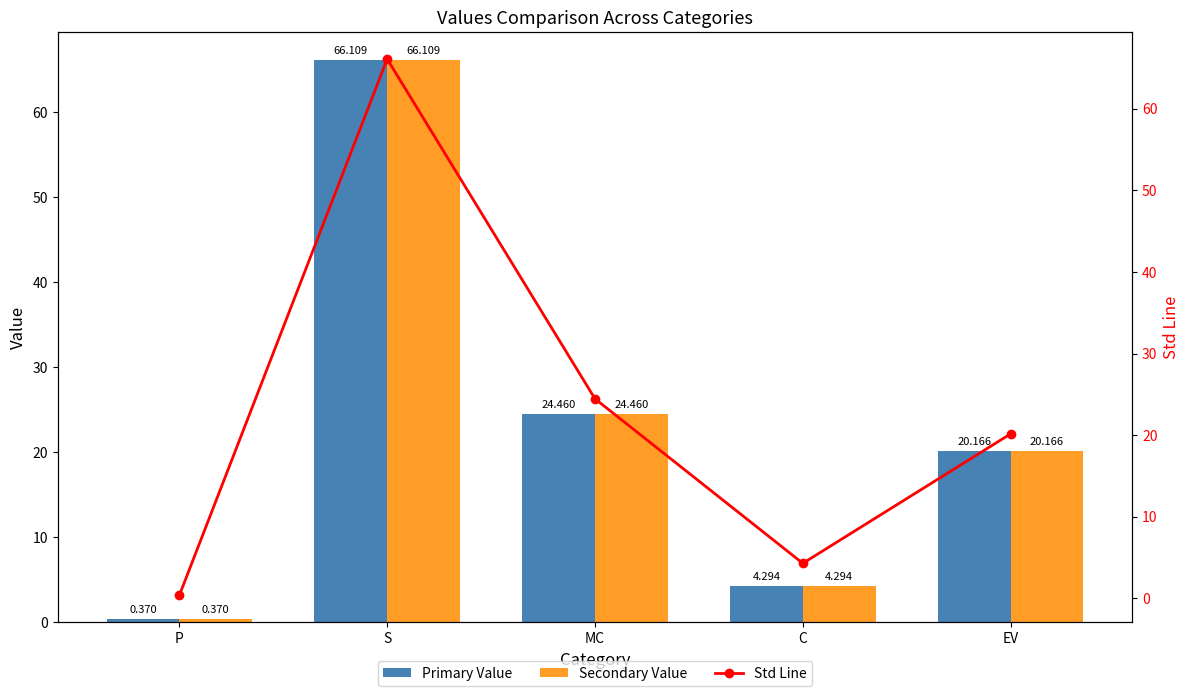

What is the difference between the maximum and second lowest values in the Primary Value series?

61.8